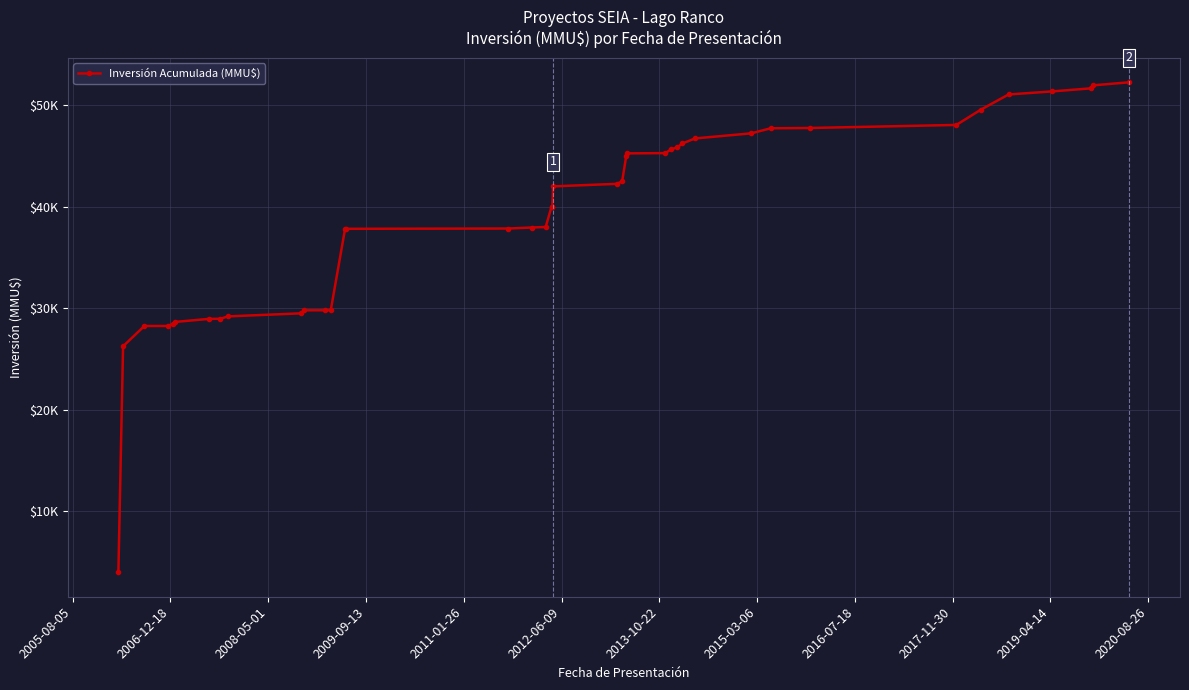

What is the smallest value displayed?

4000